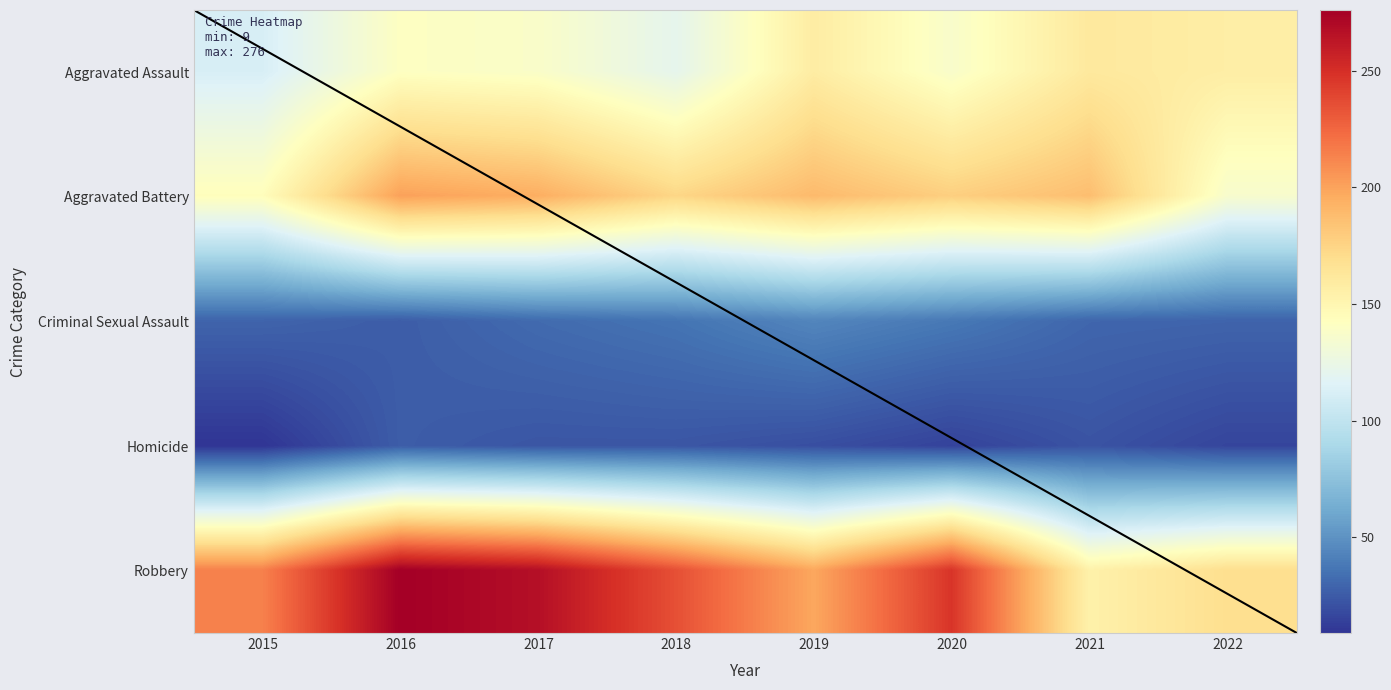

Reading left to right, list all the values displayed in this chart.

Aggravated Assault: 2015=112	2016=141	2017=138	2018=121	2019=158	2020=137	2021=161	2022=157
Aggravated Battery: 2015=144	2016=201	2017=195	2018=174	2019=189	2020=178	2021=187	2022=136
Criminal Sexual Assault: 2015=29	2016=26	2017=32	2018=36	2019=44	2020=38	2021=30	2022=29
Homicide: 2015=9	2016=26	2017=23	2018=23	2019=20	2020=15	2021=22	2022=16
Robbery: 2015=214	2016=276	2017=267	2018=235	2019=198	2020=247	2021=154	2022=169